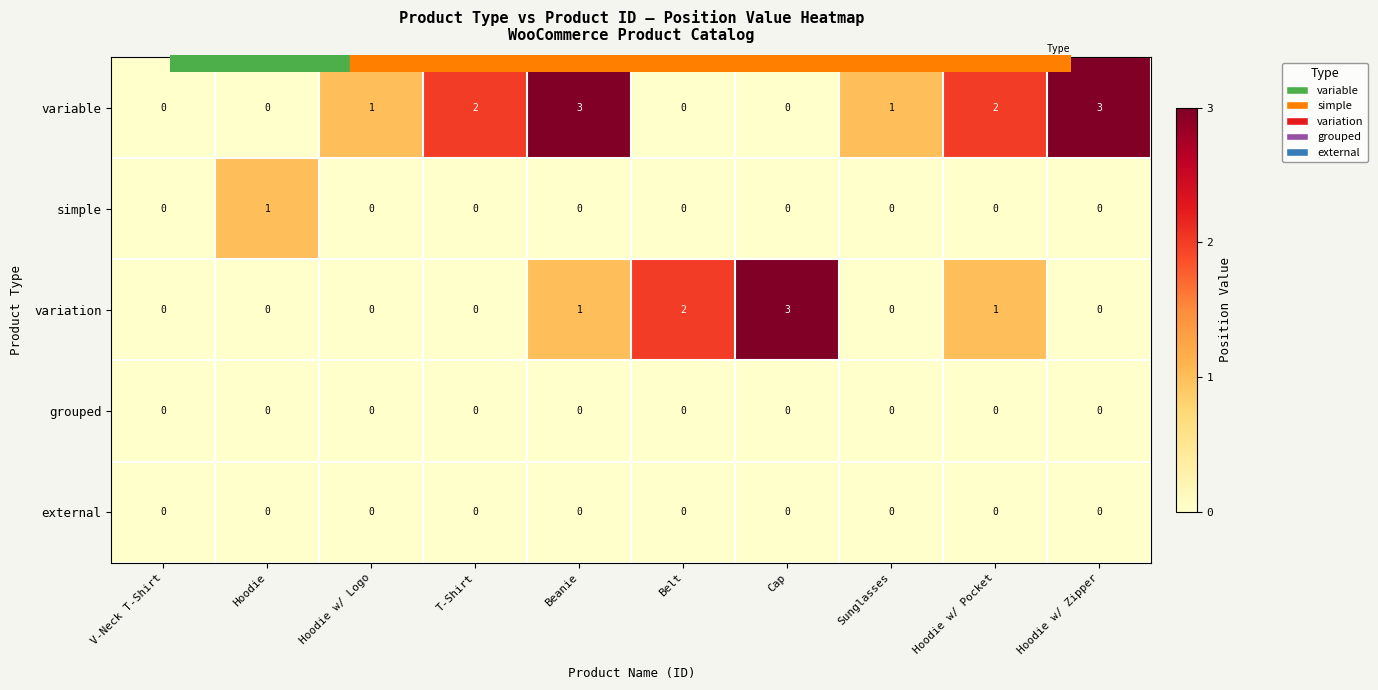

At which category is the sum across all series the highest?

Beanie